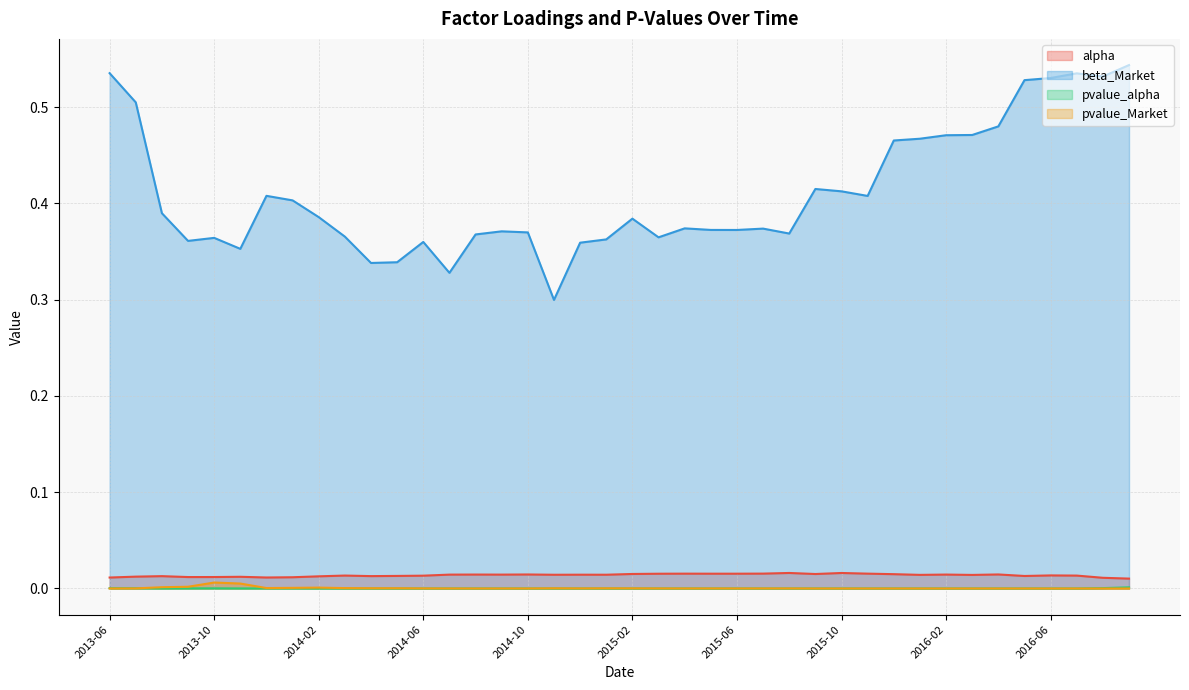

What is the label of the 13th point from the right?

2015-09